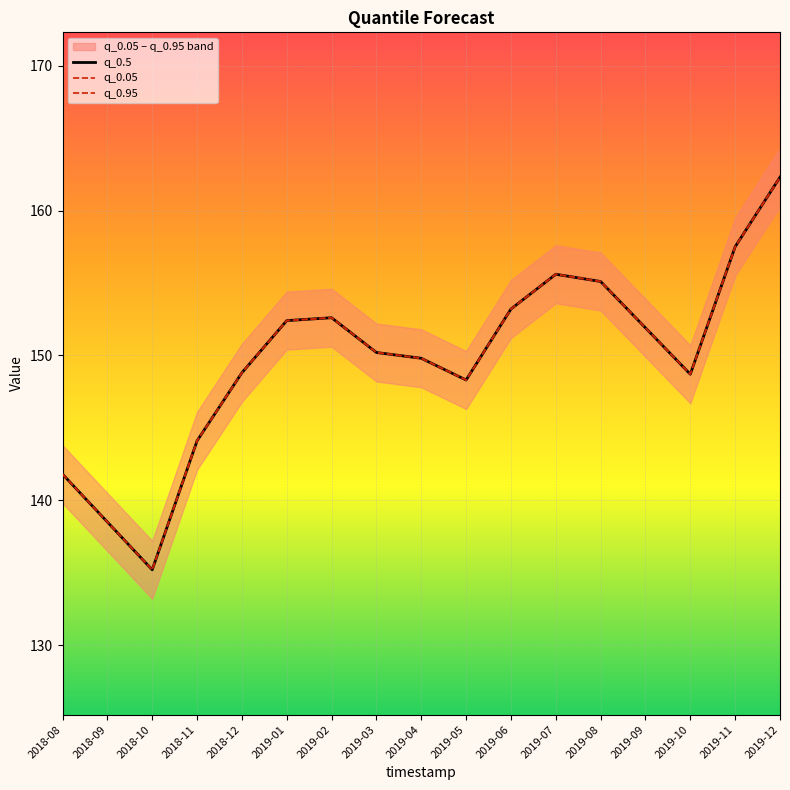

How many lines are shown in the chart?

3